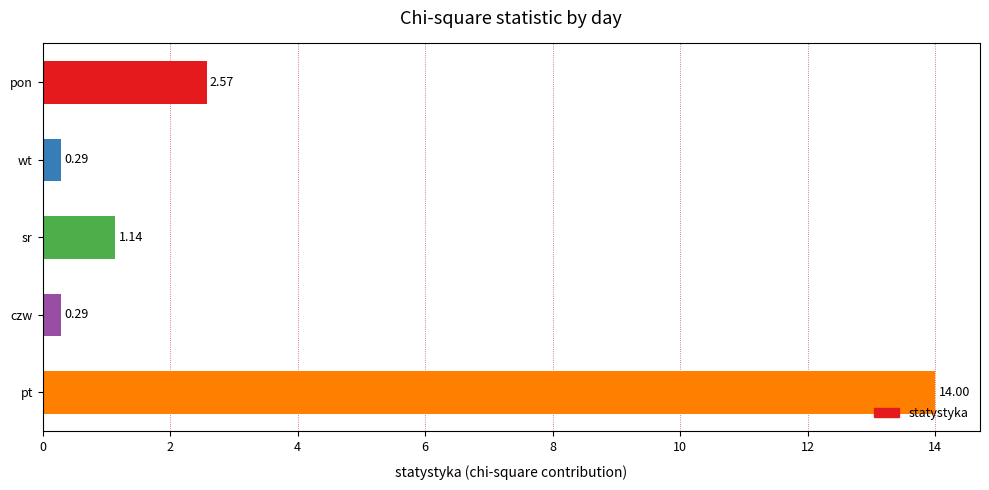

What is the change in value from wt to pt?

+13.7